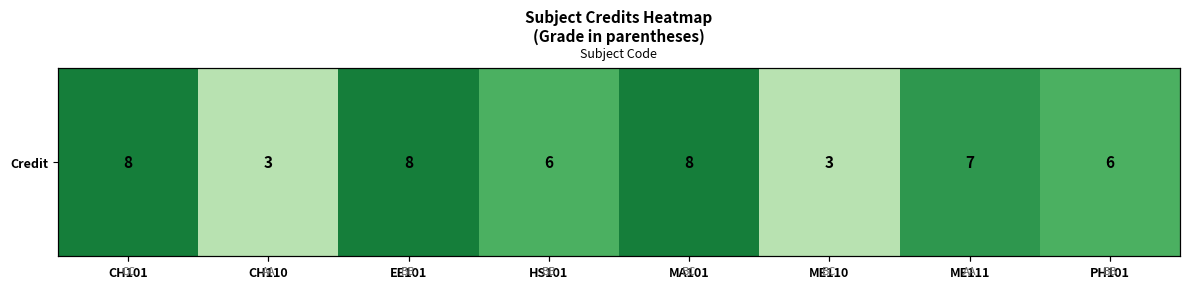

Is it true that the value at CH110 is 3?

True